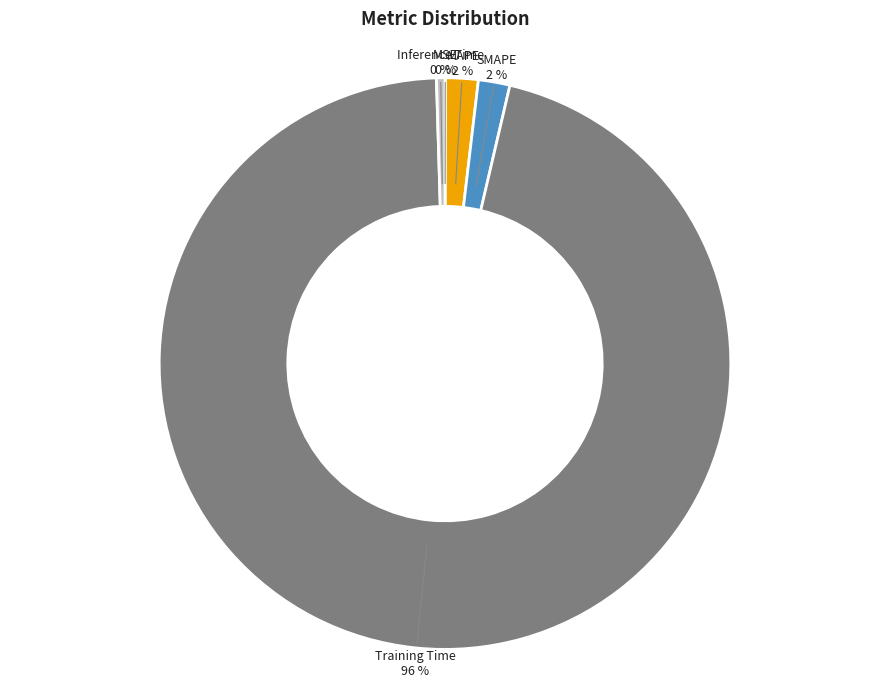

Which category has the biggest portion of the pie?

Training Time